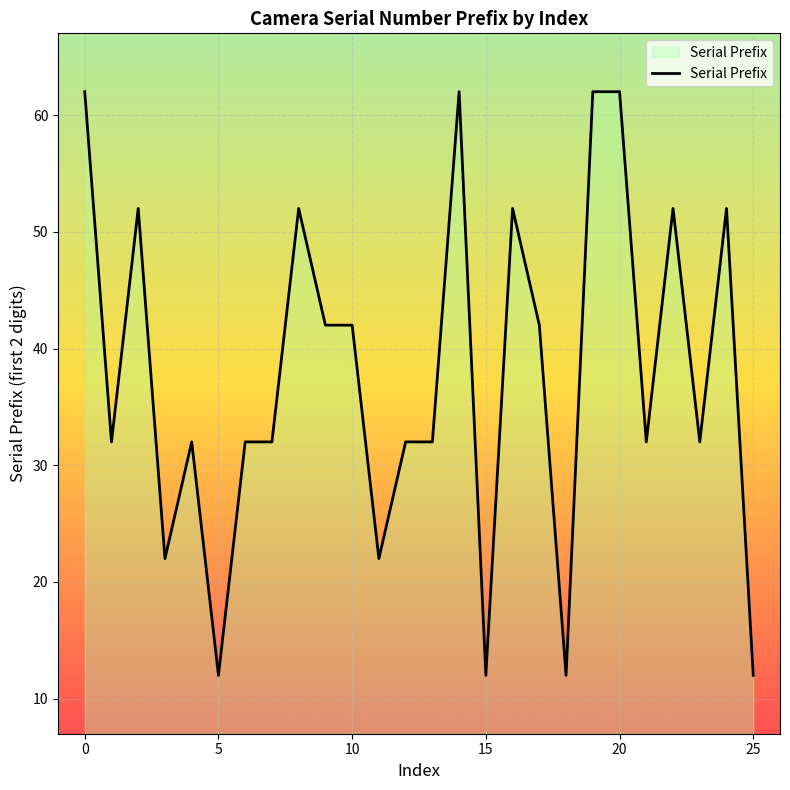

What is the greatest value displayed?

62